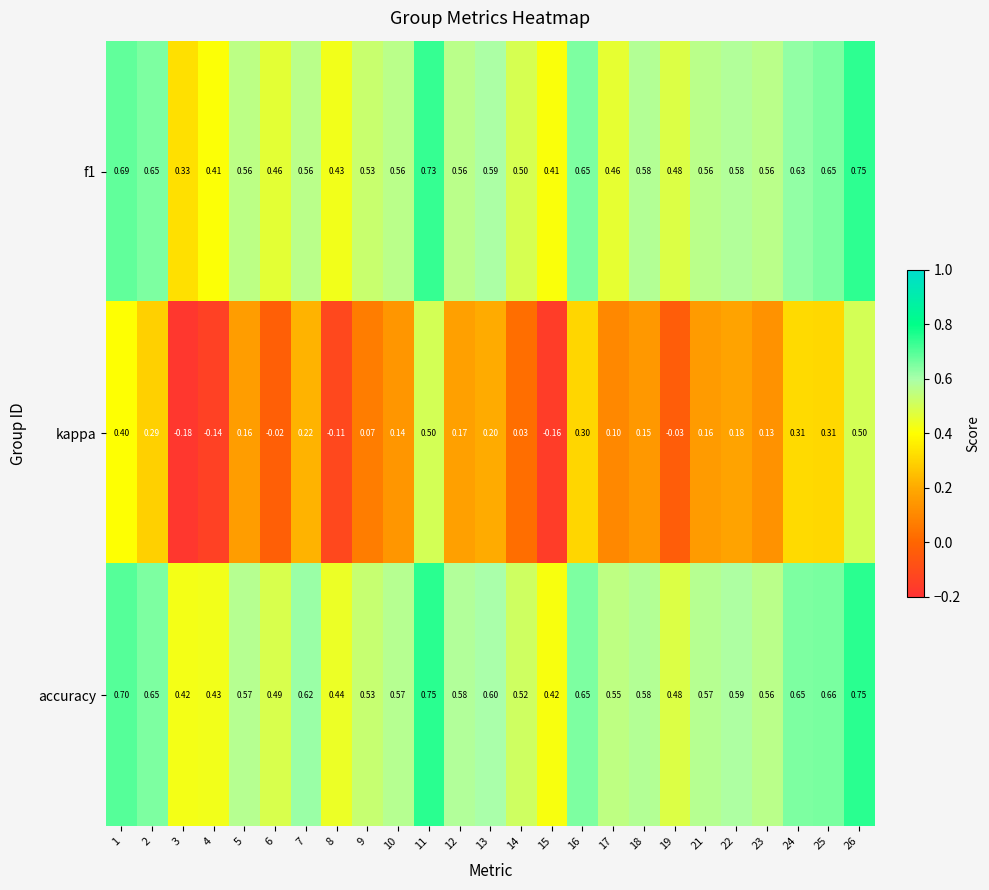

Which series has the largest total across all categories?

accuracy